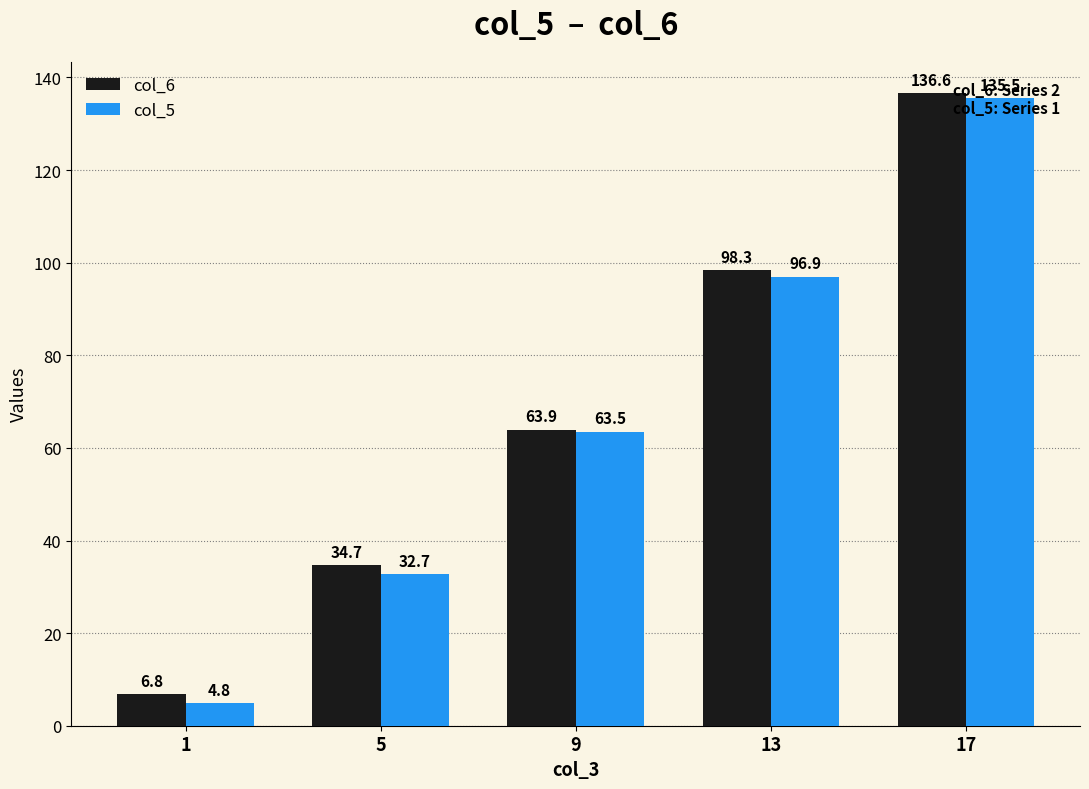

What is the value of the col_6 bar at the 1st from the left?

6.8